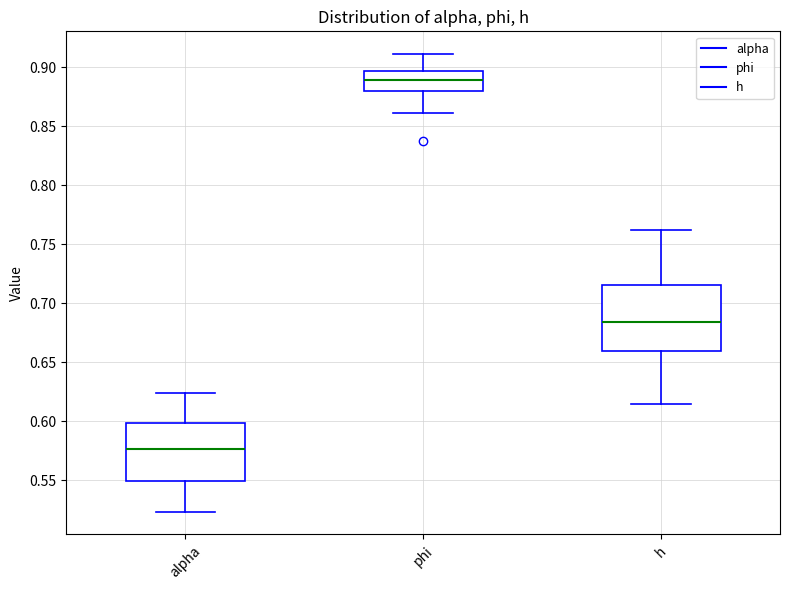

Which box is the tallest, from its lower edge to its upper edge?

h